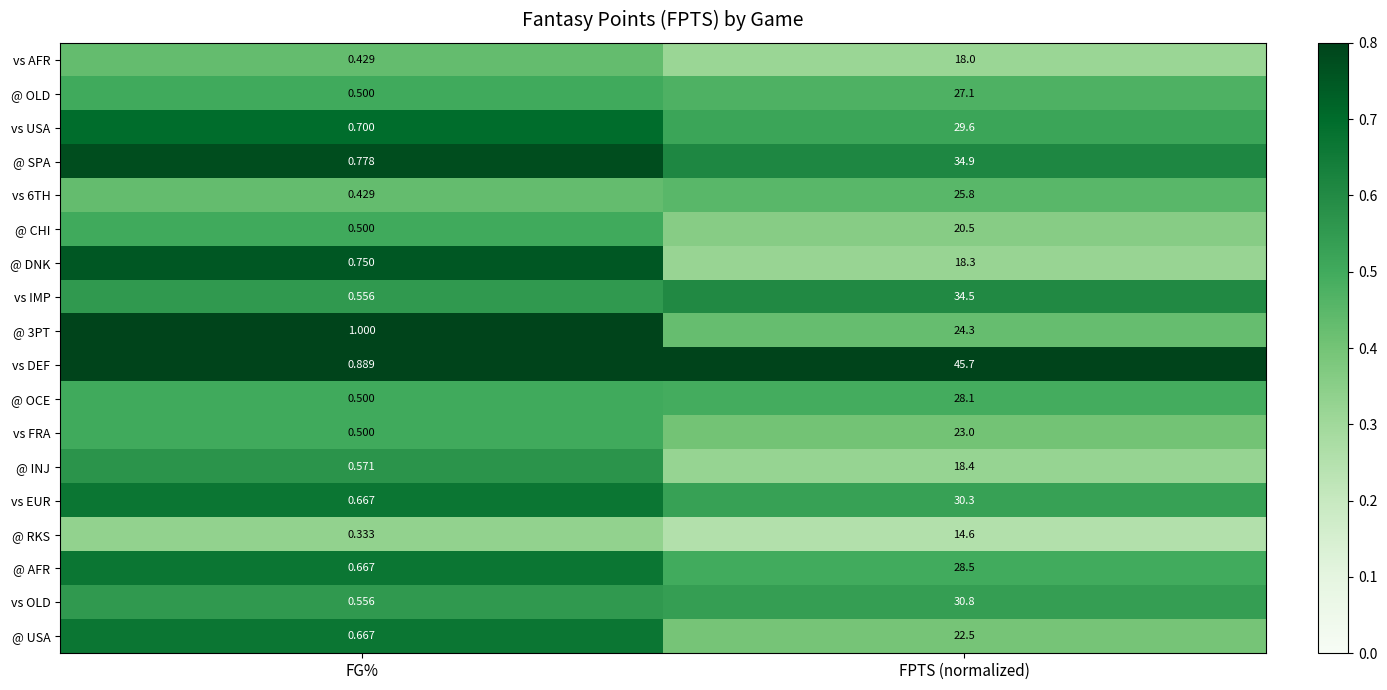

Where is vs AFR nearest to the value 9?

FG%